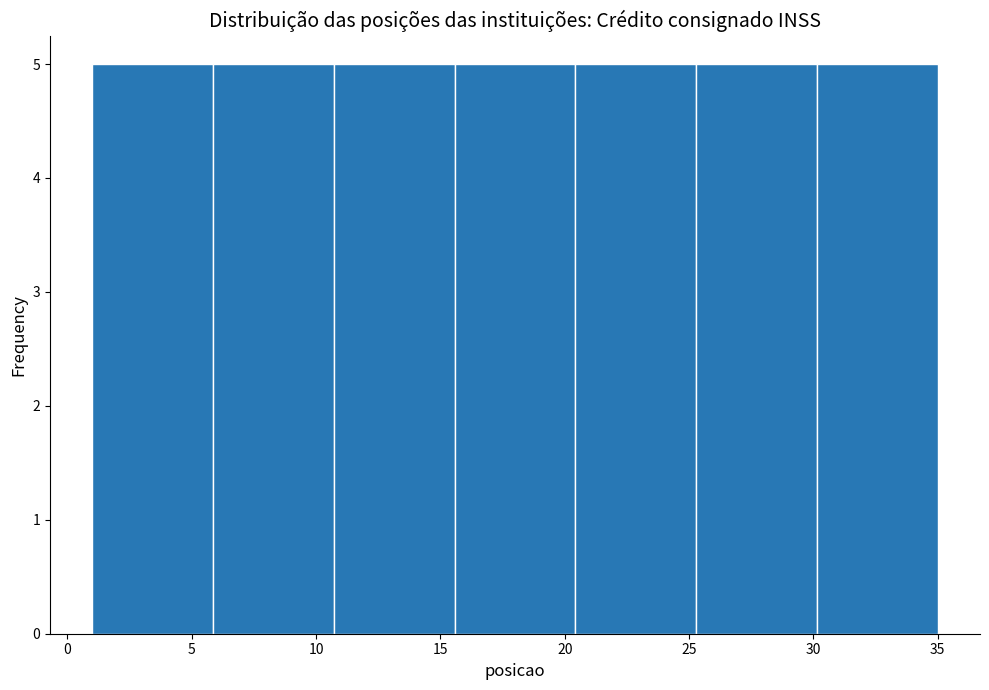

Reading left to right, list every bar in this chart as the range it spans on the x-axis followed by its height. Neither the bar edges nor the heights are printed on the chart, so give them approximately, as read against the axes.

1.0 to 6.0: 5
6.0 to 10.5: 5
10.5 to 15.5: 5
15.5 to 20.5: 5
20.5 to 25.5: 5
25.5 to 30.0: 5
30.0 to 35.0: 5